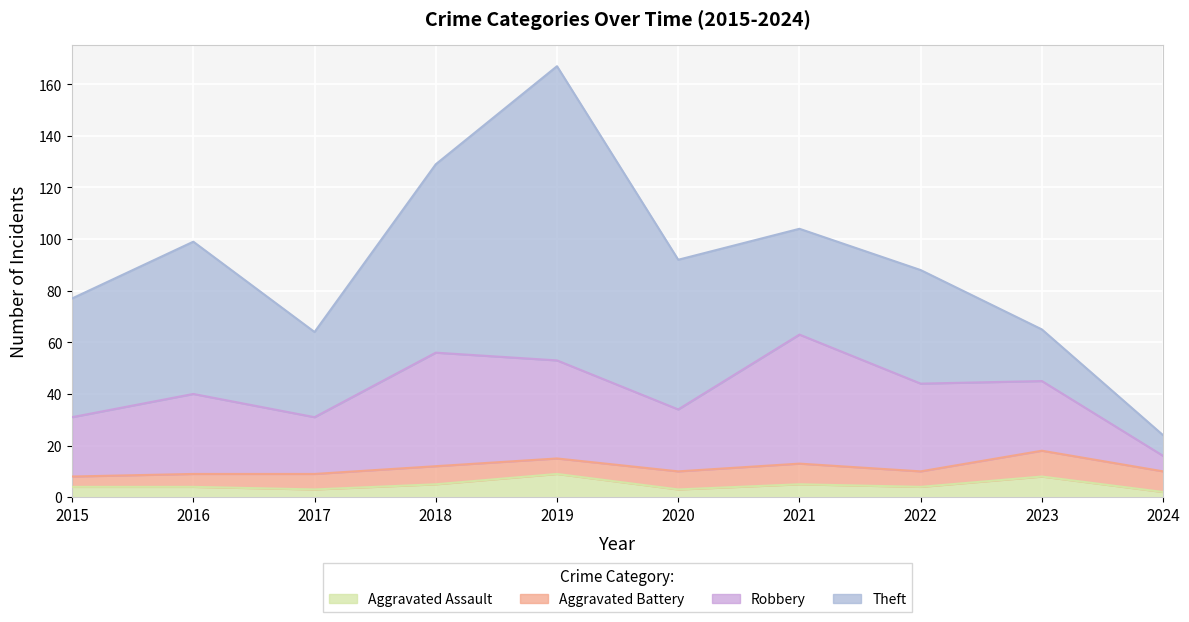

At which category does the chart reach its minimum across all series?

2024